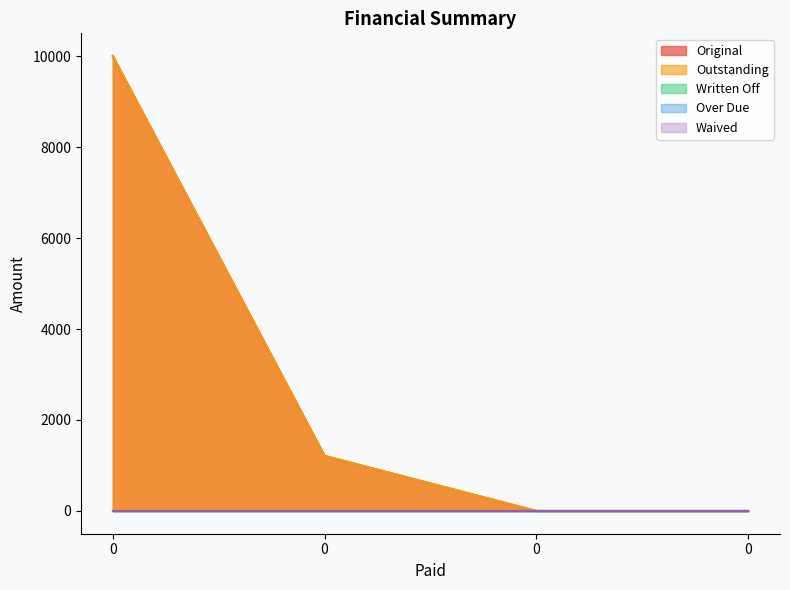

How many categories are shown in the chart?

4